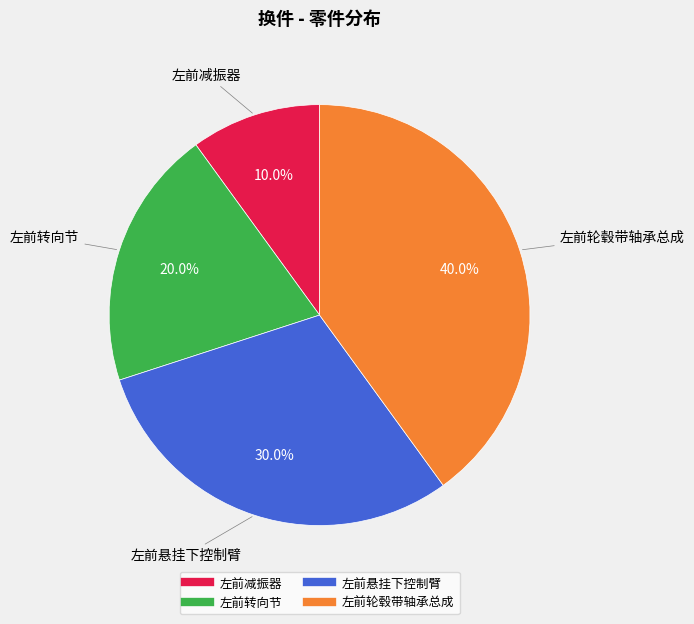

To the nearest percent, what is the average slice percentage?

25%